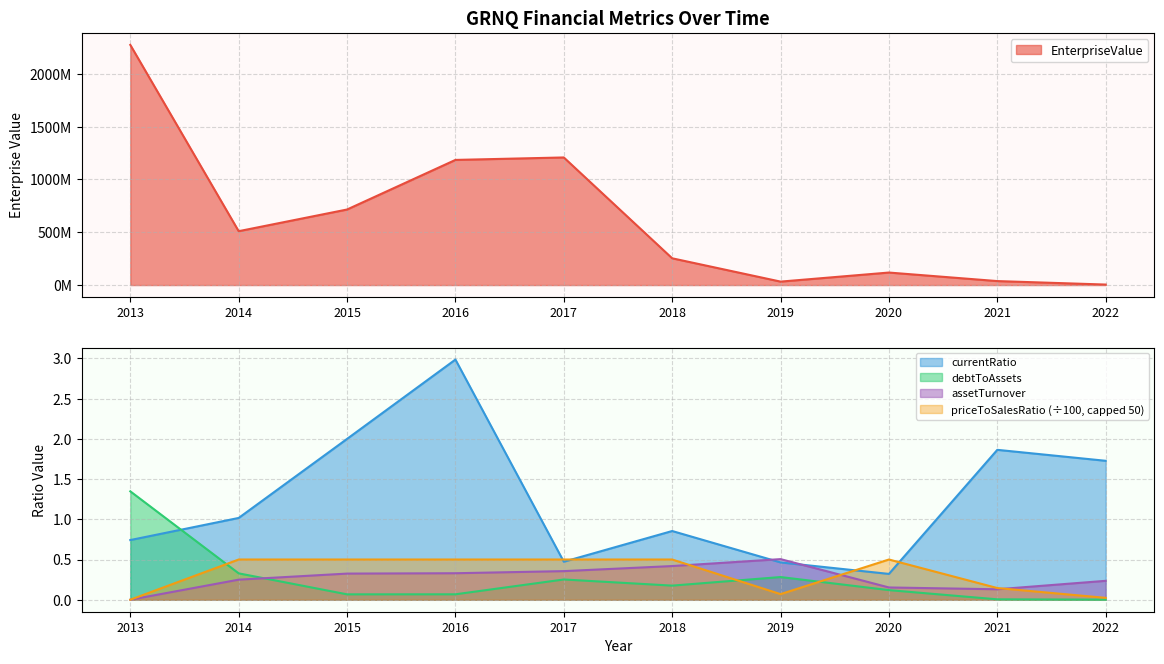

Between 2015 and 2021, which is larger?

2015